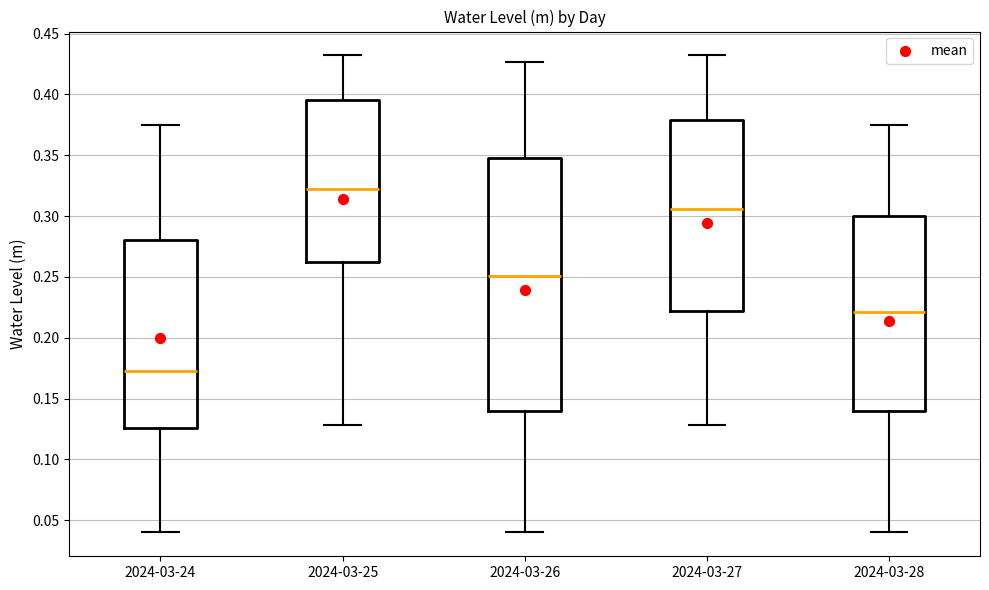

Reading left to right, transcribe this box plot: for each box, give where its median line is, the range the box spans, and where its two whiskers end, as read against the y-axis. The values are not printed on the chart, so give them approximately, as read against the axis.

2024-03-24: median 0.175, box 0.125 to 0.280, whiskers 0.040 to 0.375
2024-03-25: median 0.320, box 0.265 to 0.395, whiskers 0.130 to 0.430
2024-03-26: median 0.250, box 0.140 to 0.345, whiskers 0.040 to 0.425
2024-03-27: median 0.305, box 0.220 to 0.380, whiskers 0.130 to 0.430
2024-03-28: median 0.220, box 0.140 to 0.300, whiskers 0.040 to 0.375